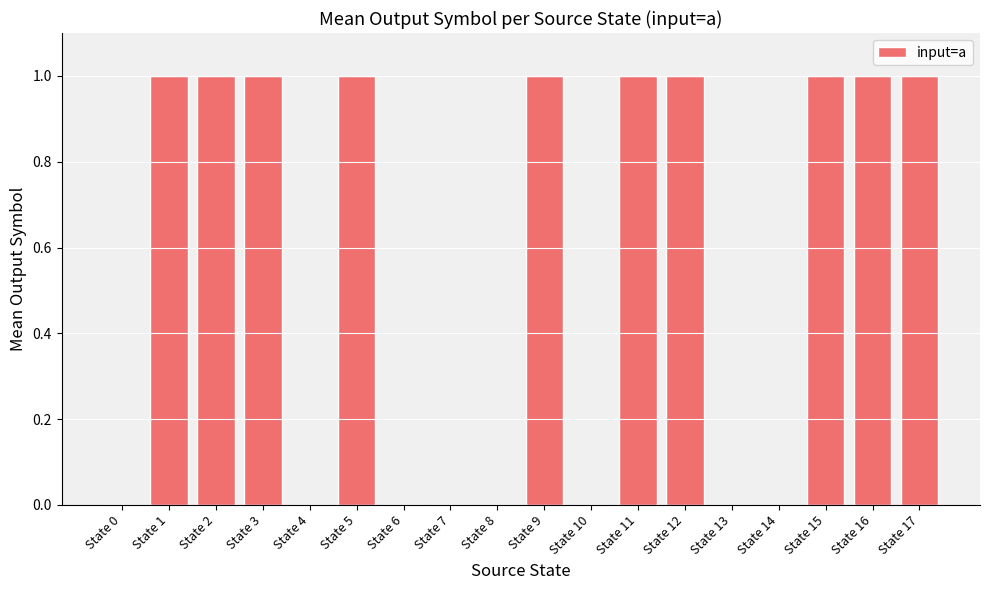

What is the sum of all values?

10